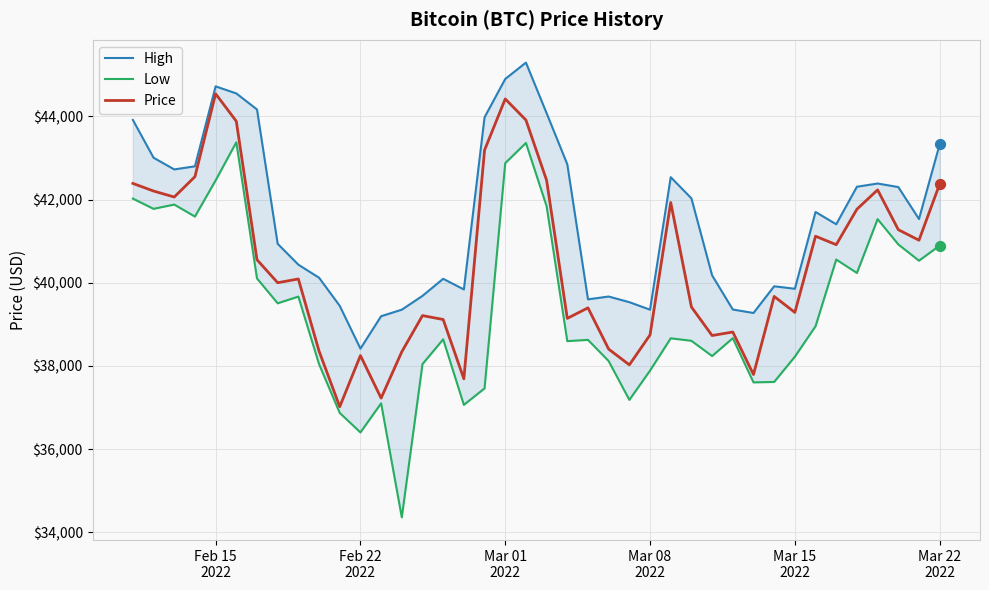

Which series has the largest Y range (max minus min)?

Low